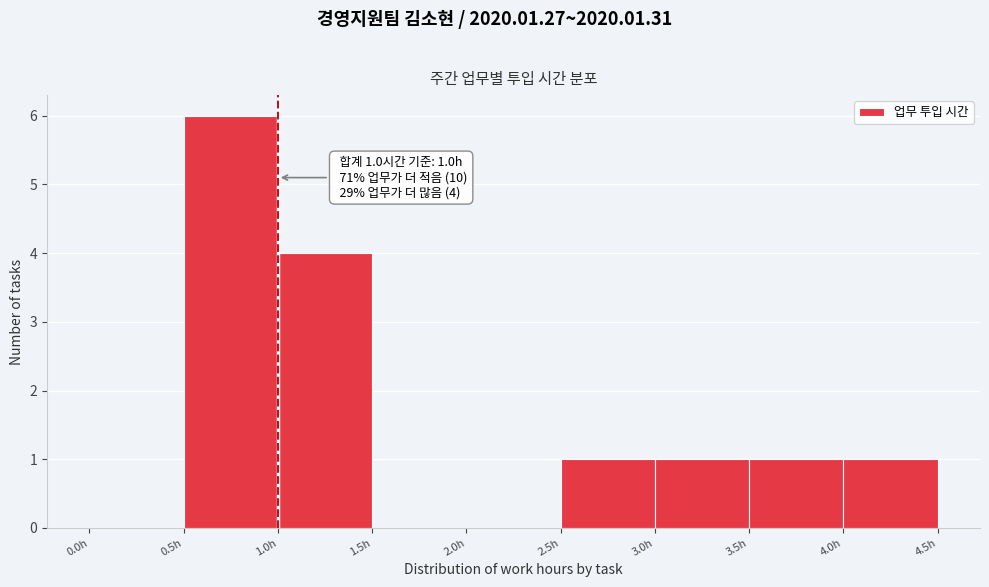

Over which range of the x-axis is the bar tallest?

0.5 to 1.0